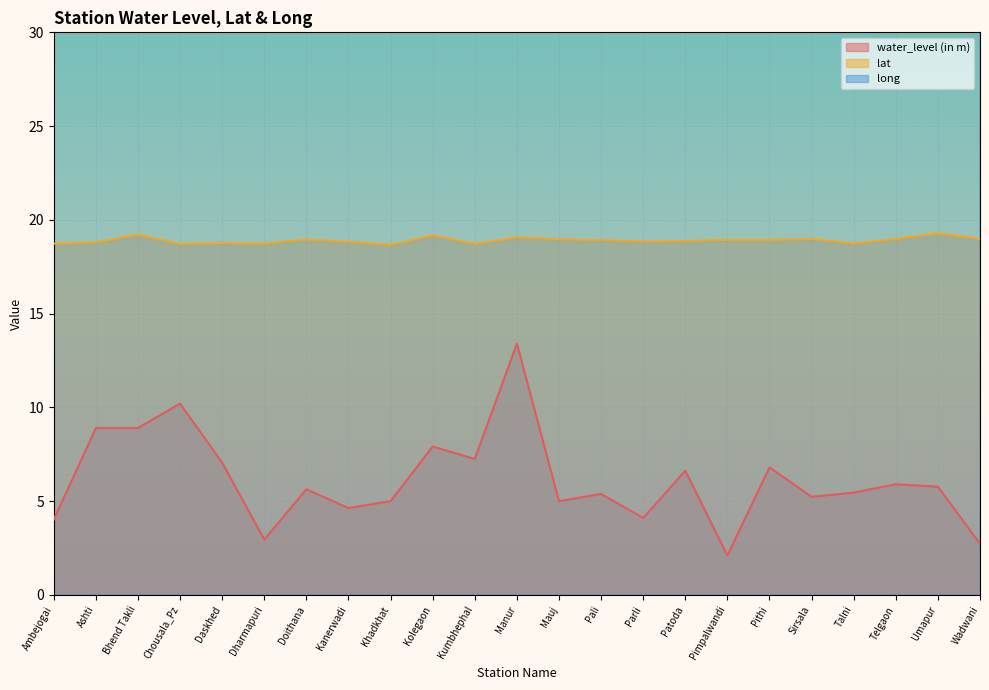

Rank the series by their maximum value, from highest to lowest.

long, lat, water_level (in m)